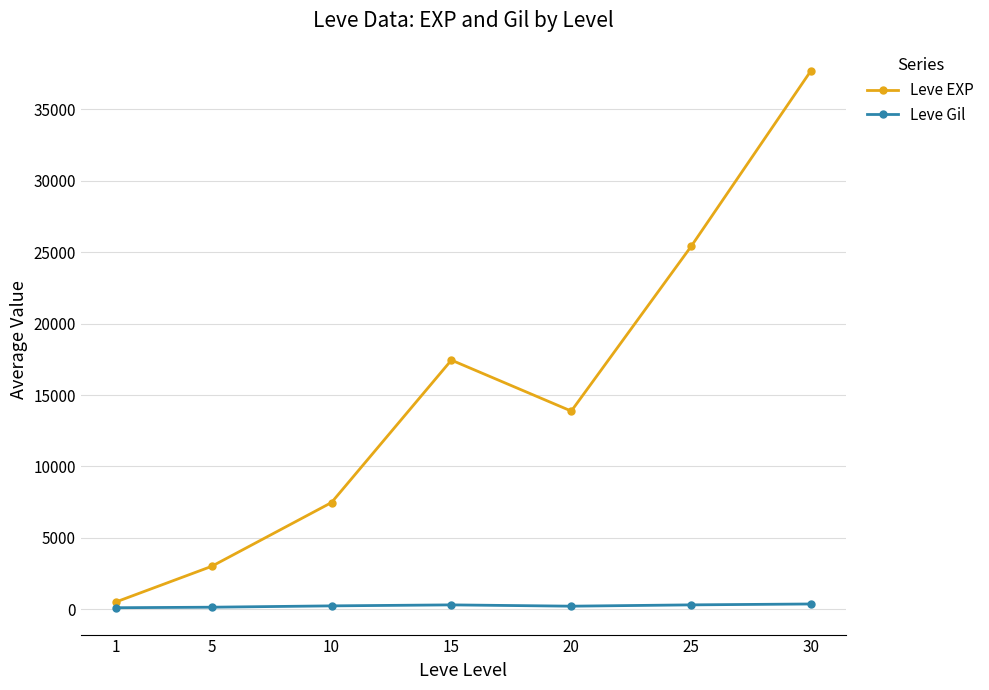

Does the chart have visible grid lines?

Yes